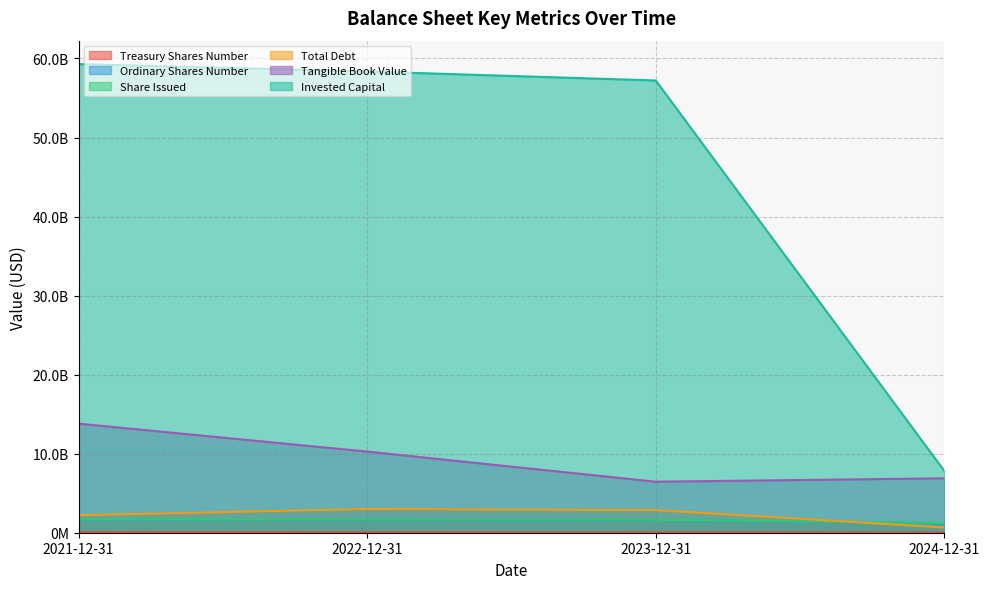

Reading left to right, what are all the values shown in this chart?

Treasury Shares Number: 58000000	47000000	33000000	25000000
Ordinary Shares Number: 1622000000	1616000000	1612000000	1207000000
Share Issued: 1680000000	1663000000	1645000000	1232000000
Total Debt: 2212000000	3003000000	2863000000	661000000
Tangible Book Value: 13799000000	10267000000	6455000000	6885000000
Invested Capital: 59289000000	58360000000	57217000000	7810000000